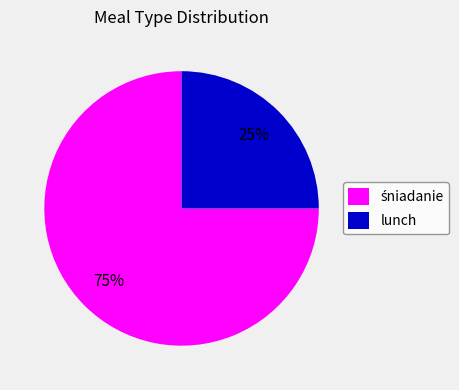

To the nearest percent, what percentage of the pie is lunch?

25%